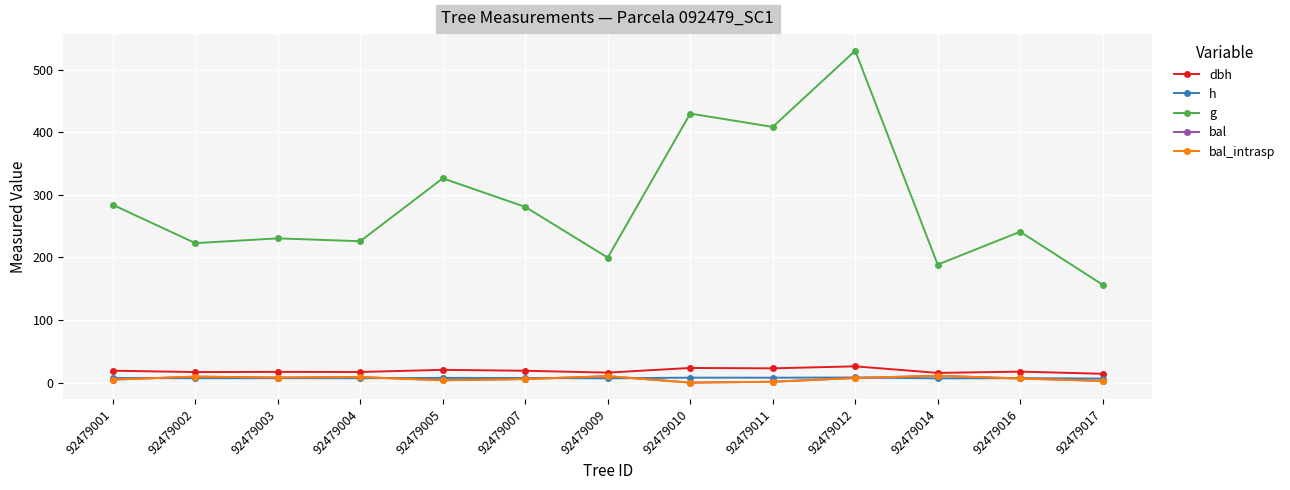

Which label corresponds to the largest value in the chart?

92479012